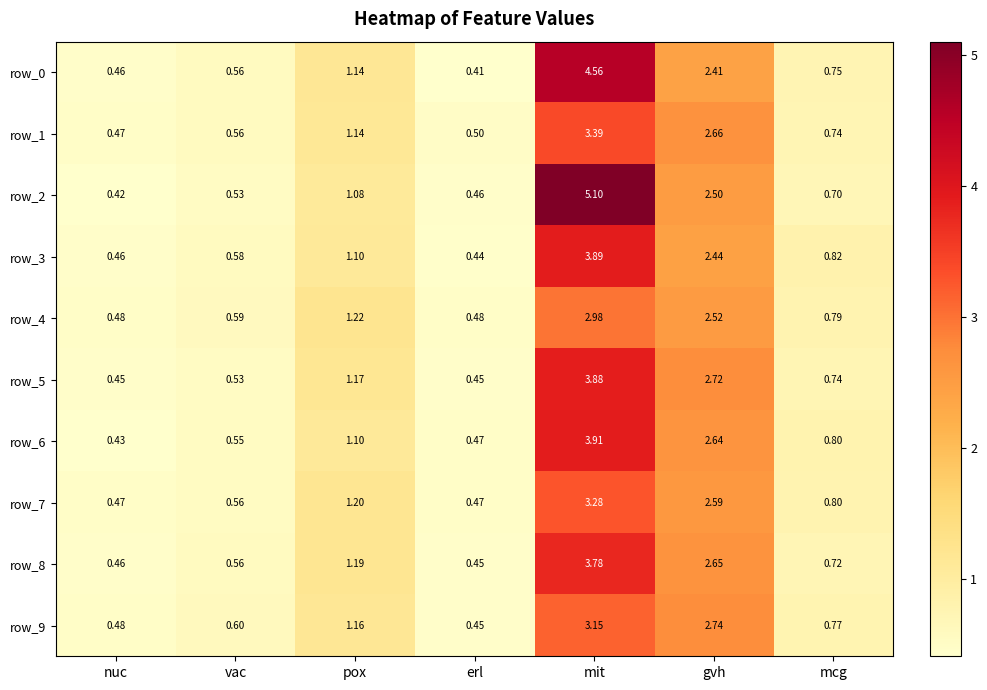

What is the difference between the maximum and minimum values in the row_1 series?

2.9